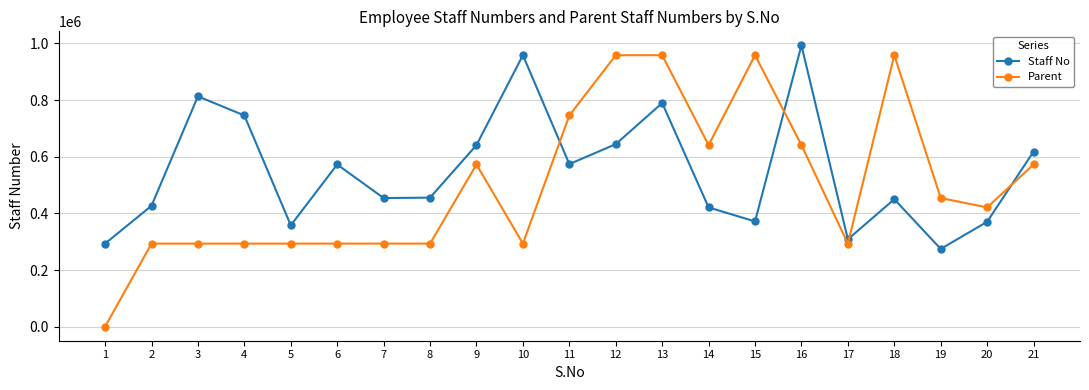

What is the difference between the highest and lowest values at 12?

314107